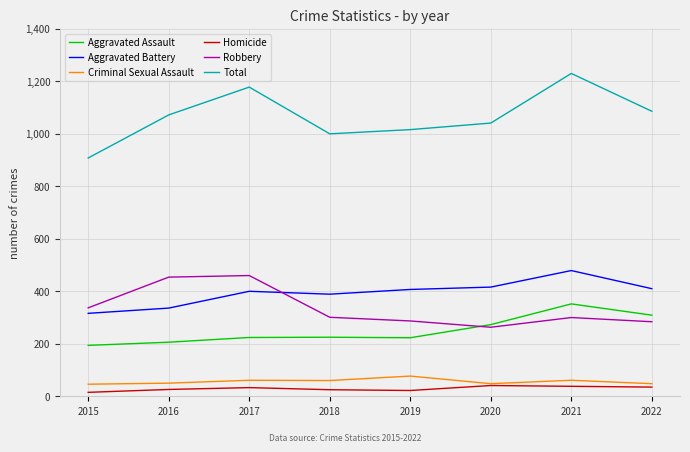

Which series has the largest range (max minus min)?

Total